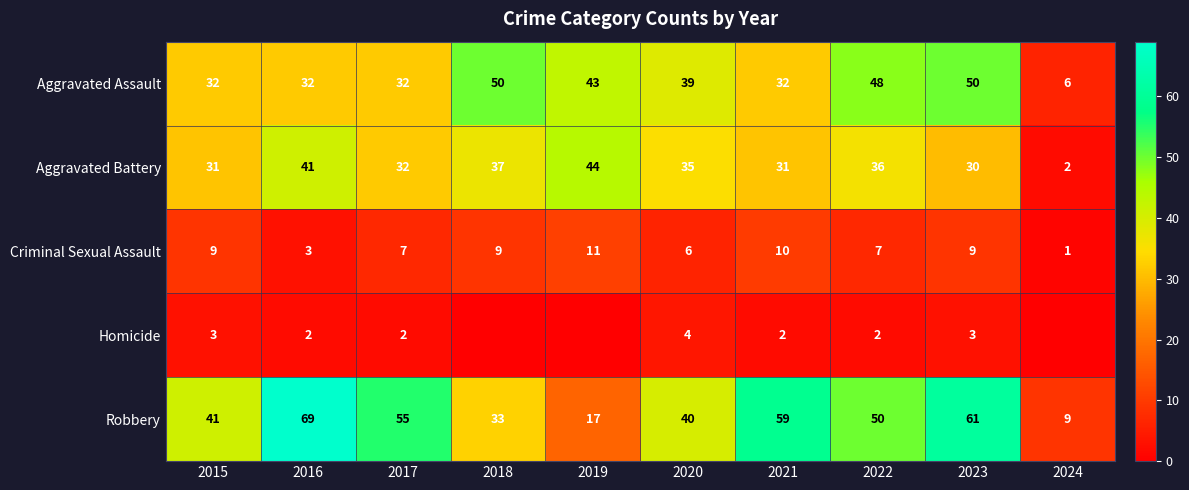

At which label does Robbery reach its minimum?

2024